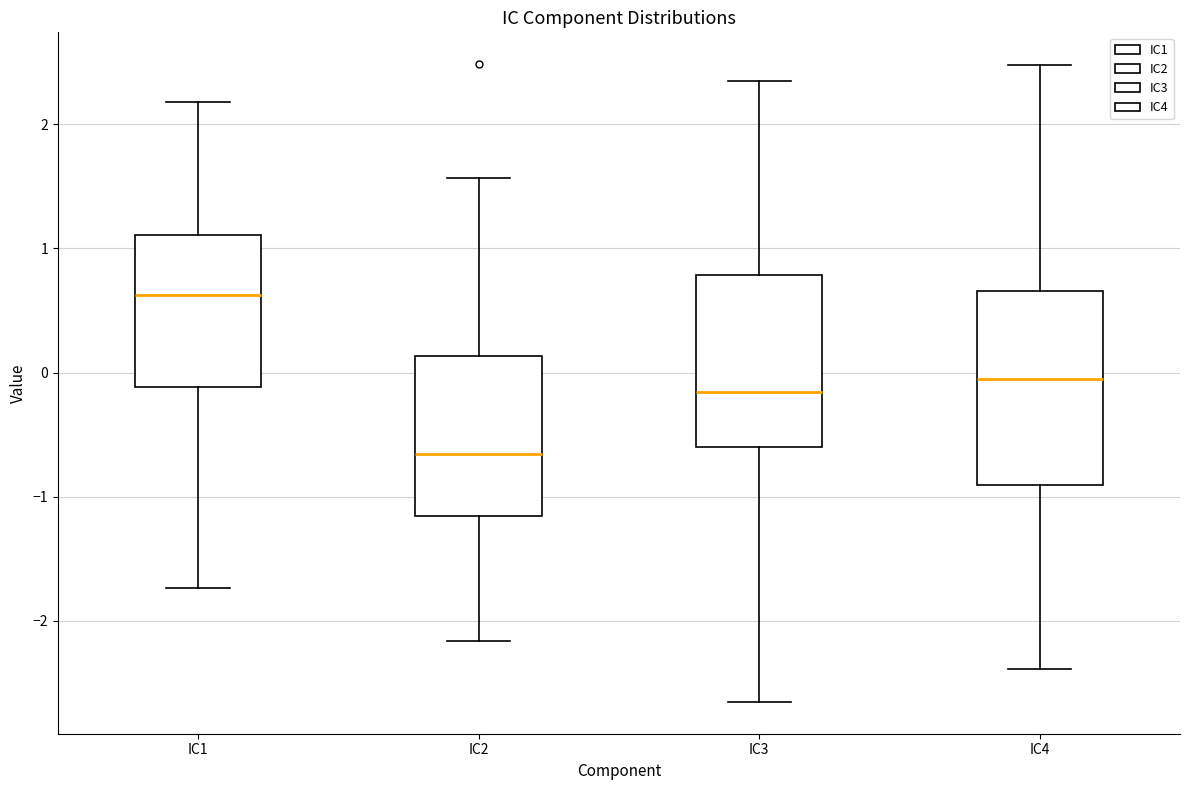

Reading left to right, read every box against the y-axis: the position of its median line, the range the box covers, and the ends of its whiskers. The values are not printed on the chart, so give them approximately, as read against the axis.

IC1: median 0.6, box -0.1 to 1.1, whiskers -1.7 to 2.2
IC2: median -0.7, box -1.2 to 0.1, whiskers -2.2 to 1.6
IC3: median -0.2, box -0.6 to 0.8, whiskers -2.7 to 2.3
IC4: median -0.1, box -0.9 to 0.7, whiskers -2.4 to 2.5